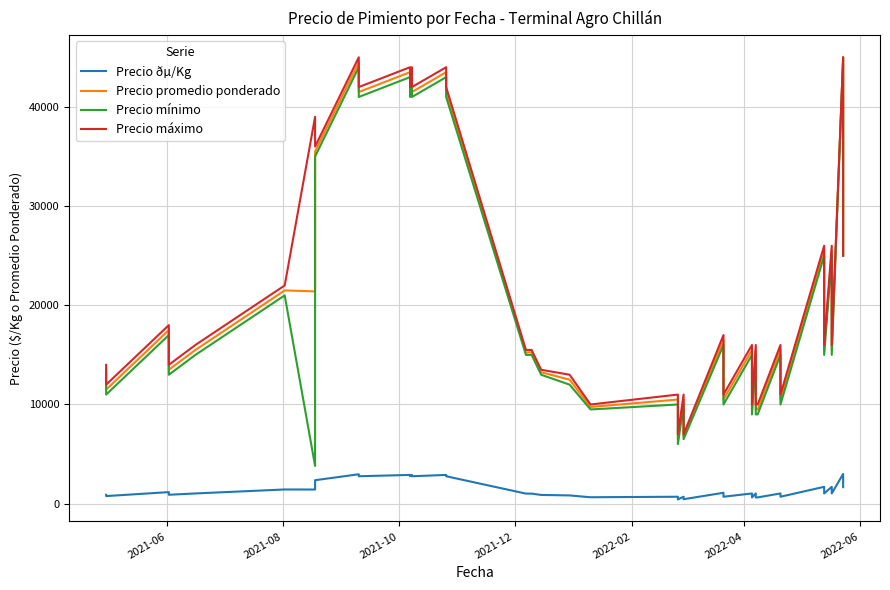

Is it true that Precio mínimo equals 73266 at 9?

False